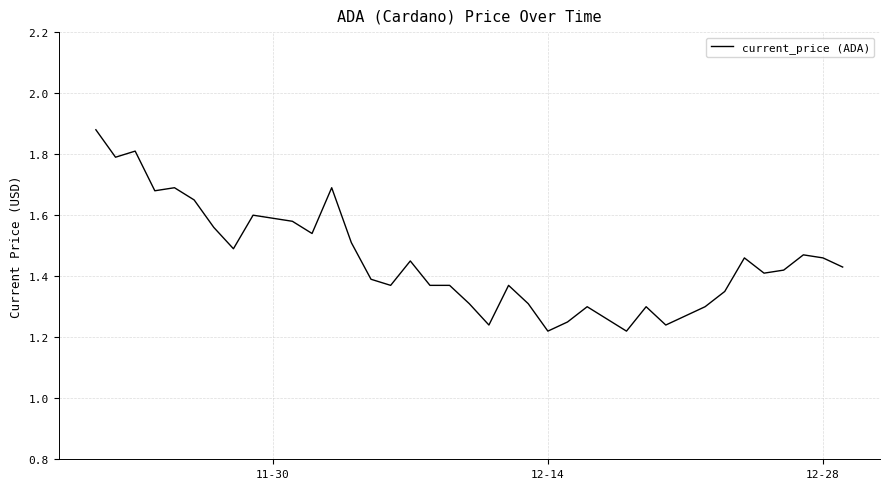

Does the chart display data point markers on the line(s)?

No